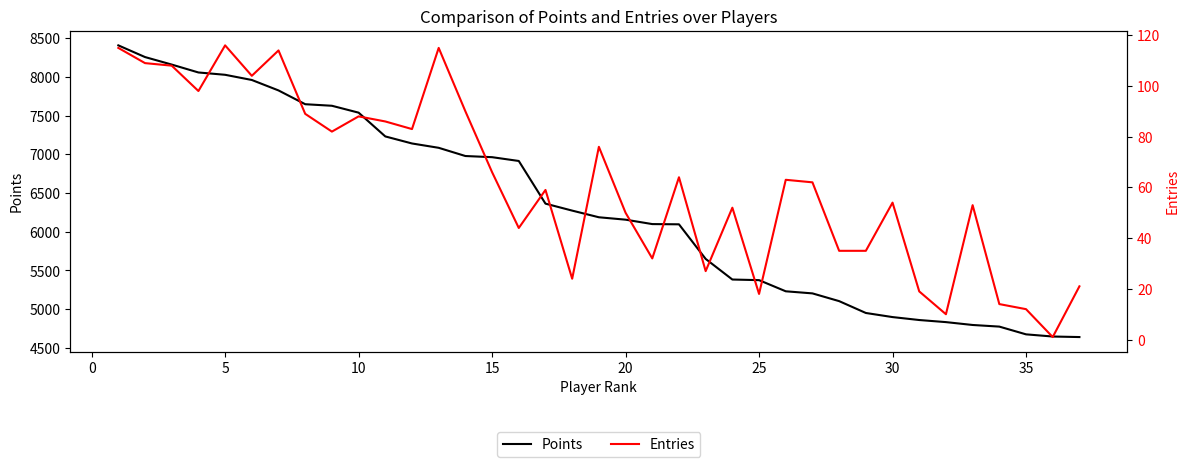

True or false: Entries and Points intersect in this chart.

False